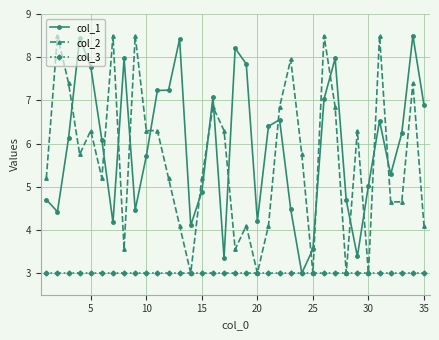

What is the difference between the maximum and second lowest values in the col_2 series?

5.5